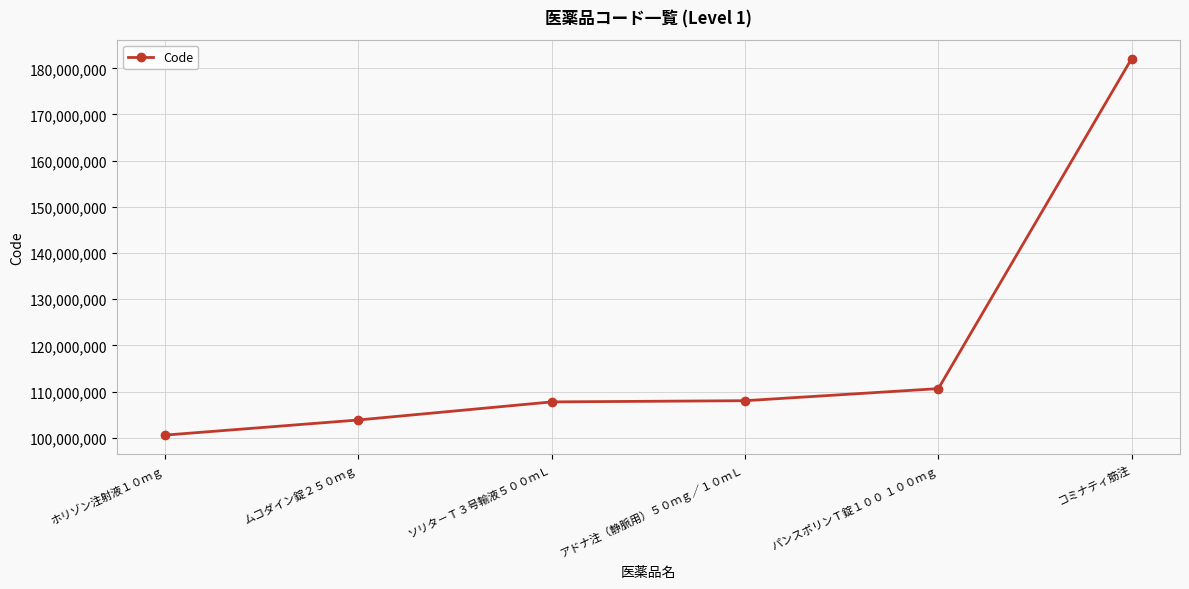

How many data points does each series have?

6